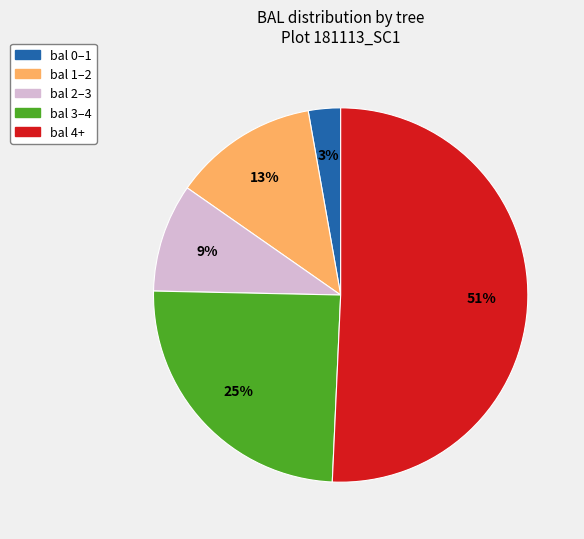

To the nearest percent, what is the average slice percentage?

20%